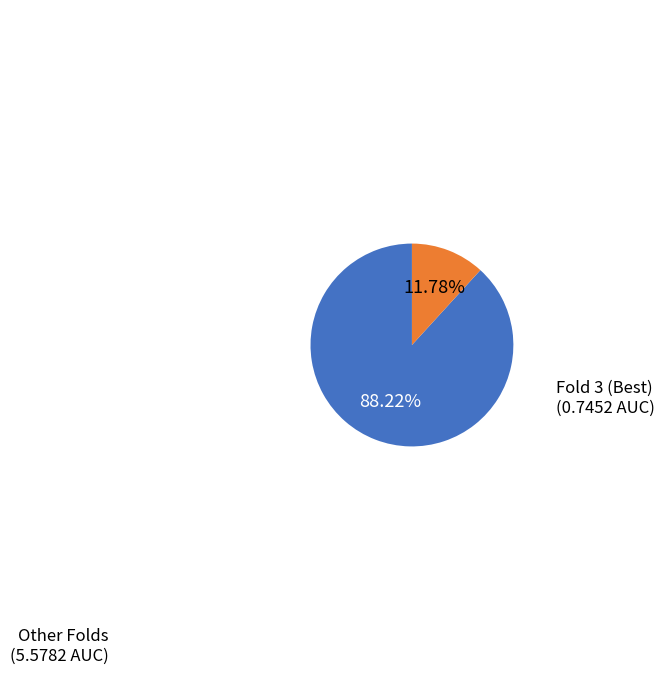

Between Other Folds and Fold 3 (Best), which is larger?

Other Folds